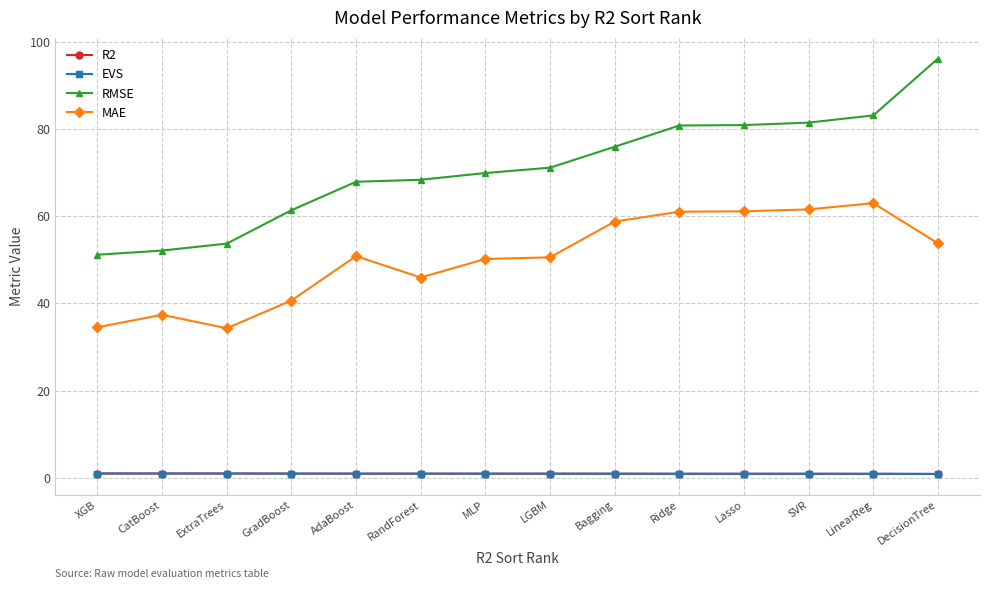

At which category does MAE reach its first local valley?

ExtraTrees